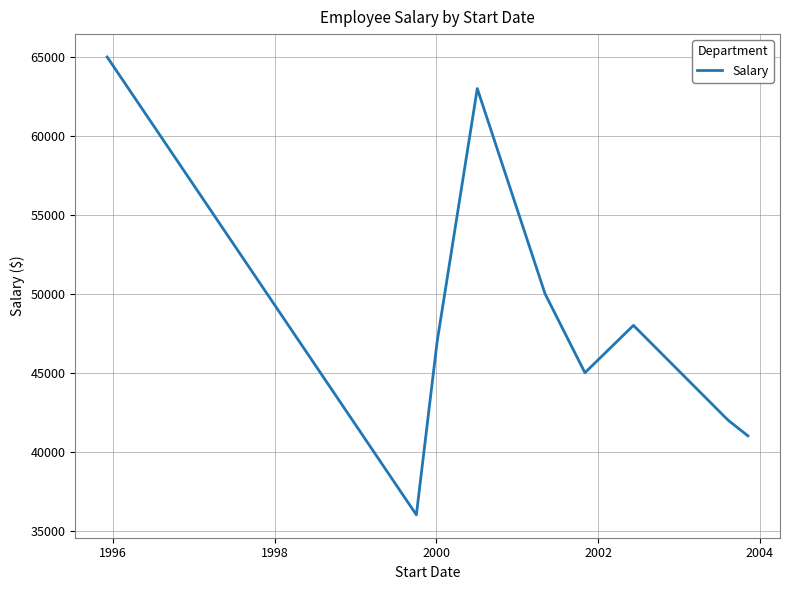

What is the difference between the maximum and minimum values?

29000